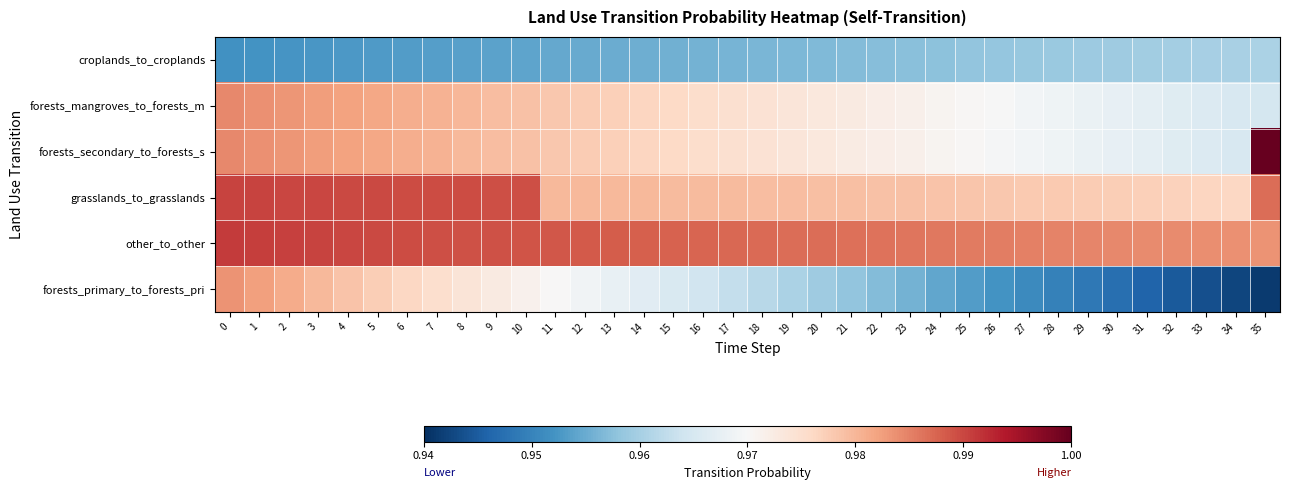

How many categories are shown in the chart?

36